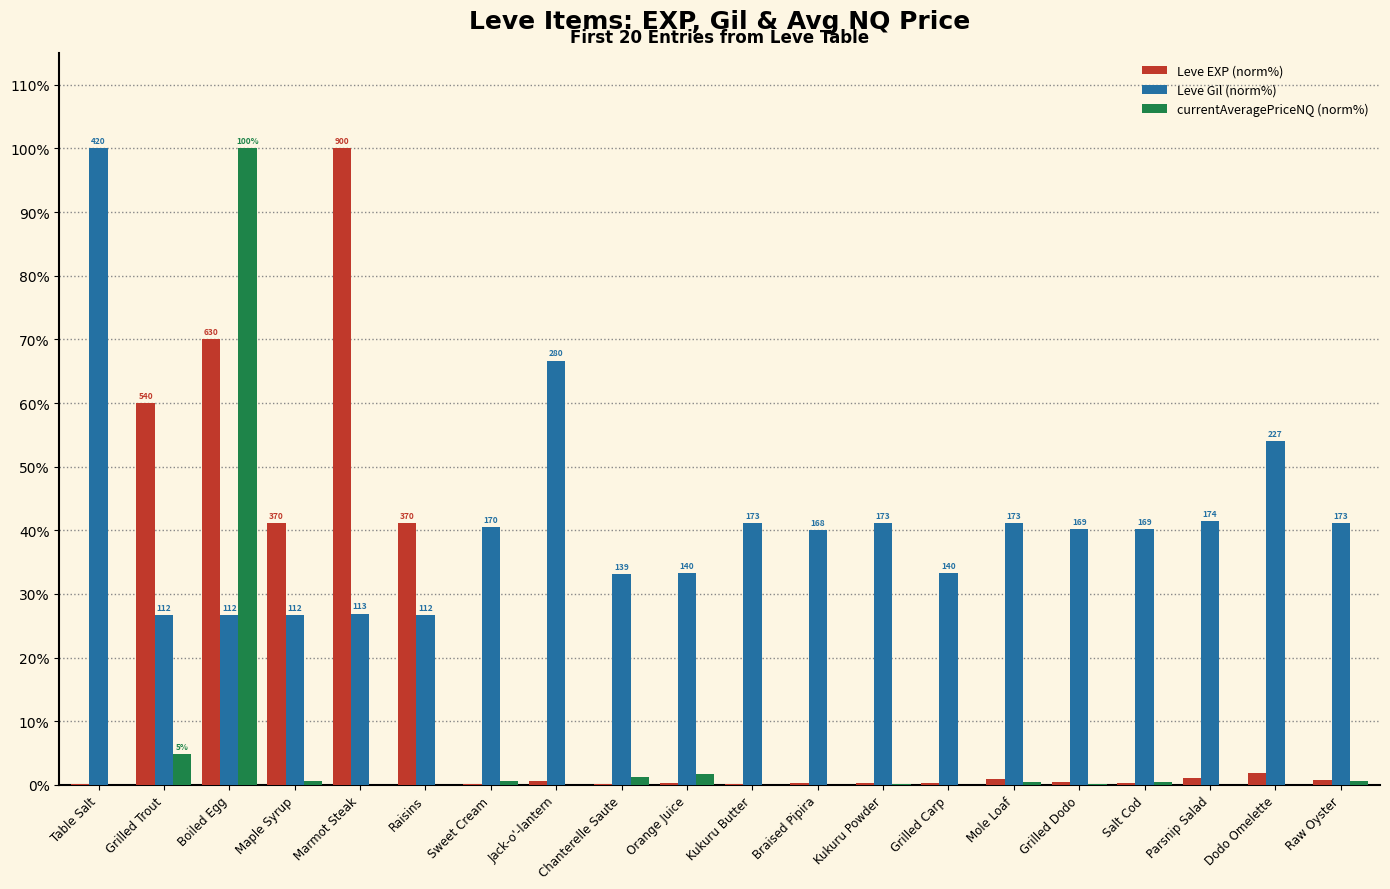

What are all the series names shown in the legend?

Leve EXP (norm%), Leve Gil (norm%), currentAveragePriceNQ (norm%)